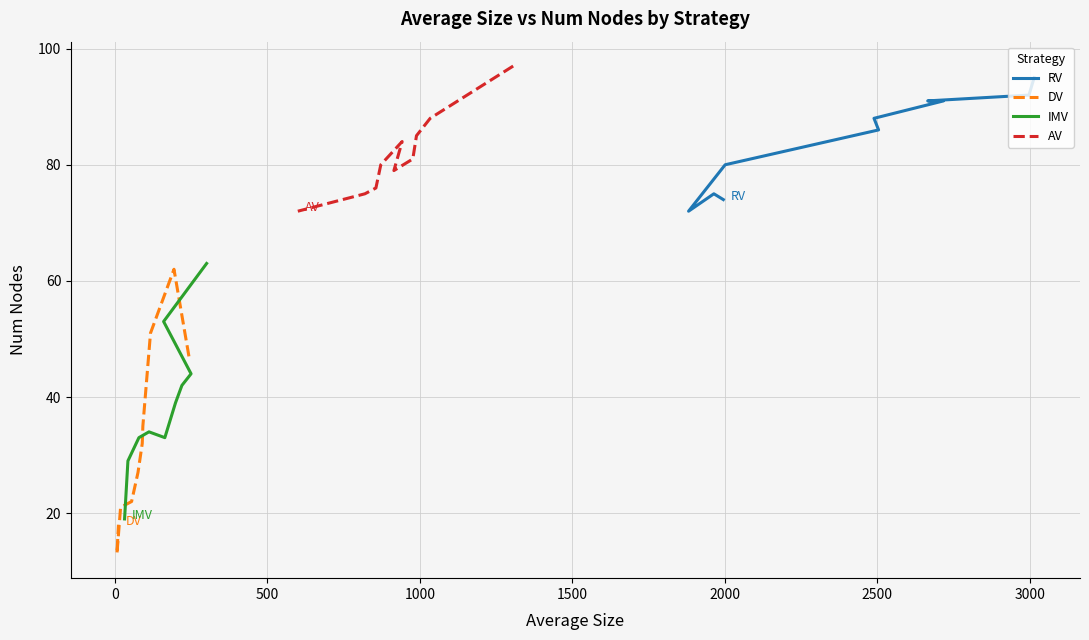

True or false: DV and AV intersect in this chart.

False